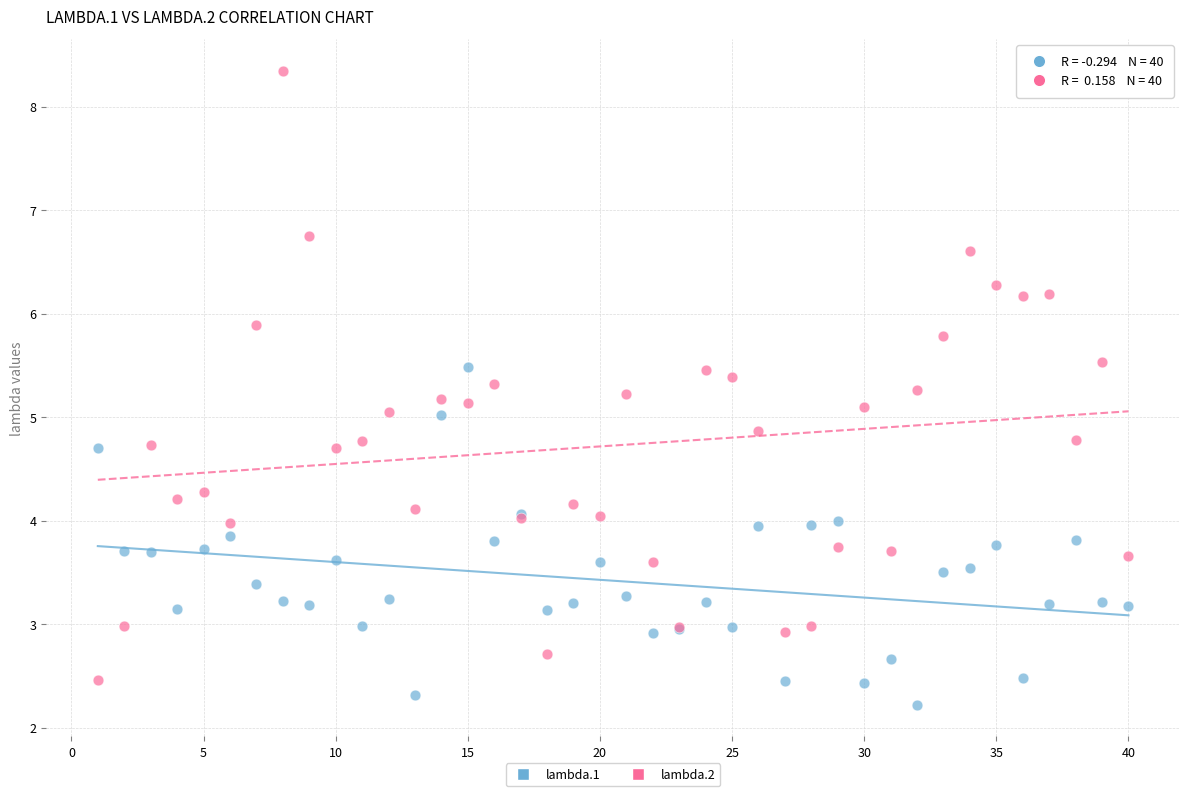

Which series reaches the maximum Y coordinate?

lambda.2